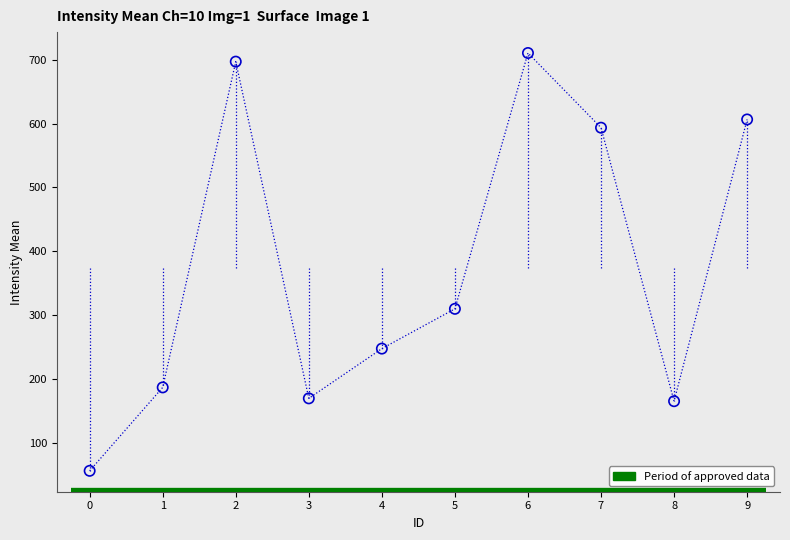

What Y value in the scatter plot is closest to 383?

310.0